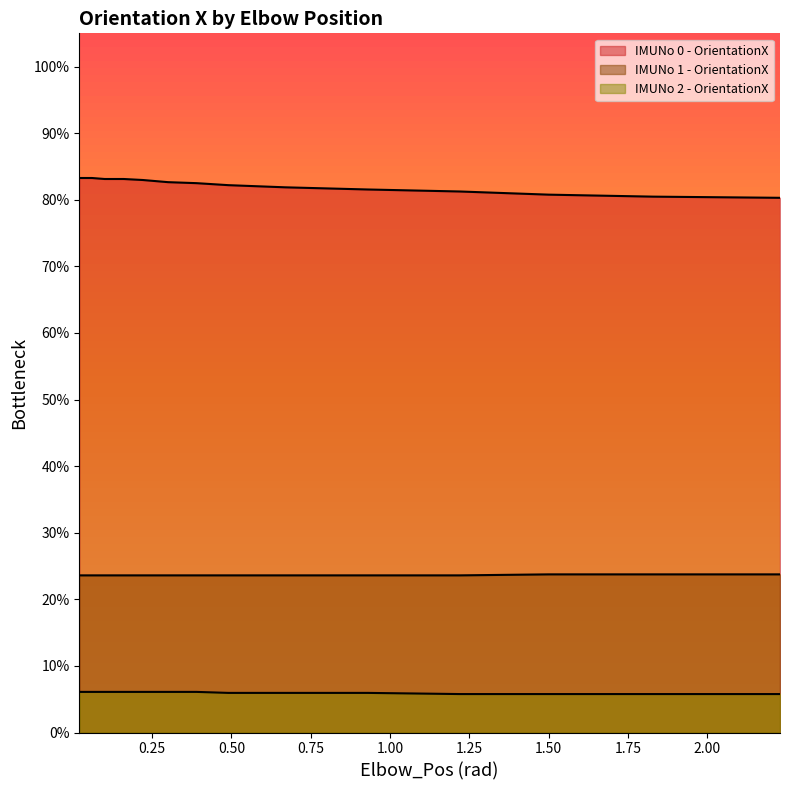

Between 0.1 and 1.83, which is larger?

0.1